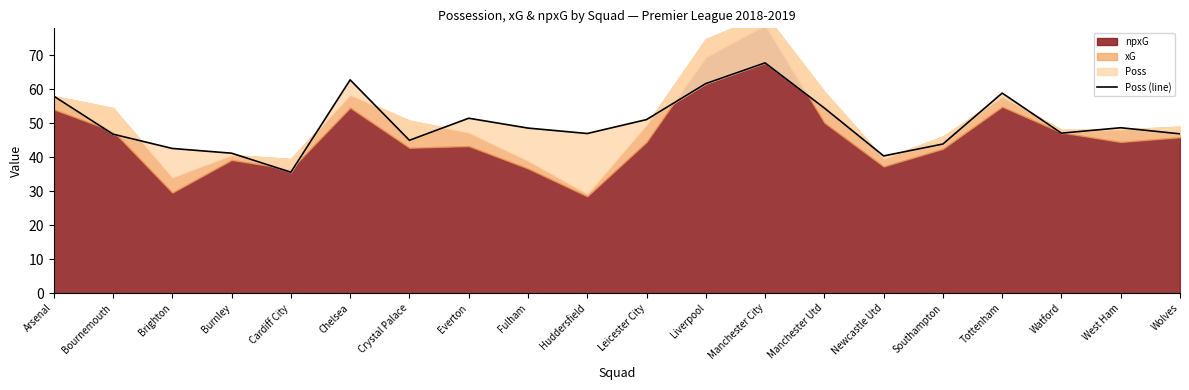

What is the value of the 1st point from the left?

58.0